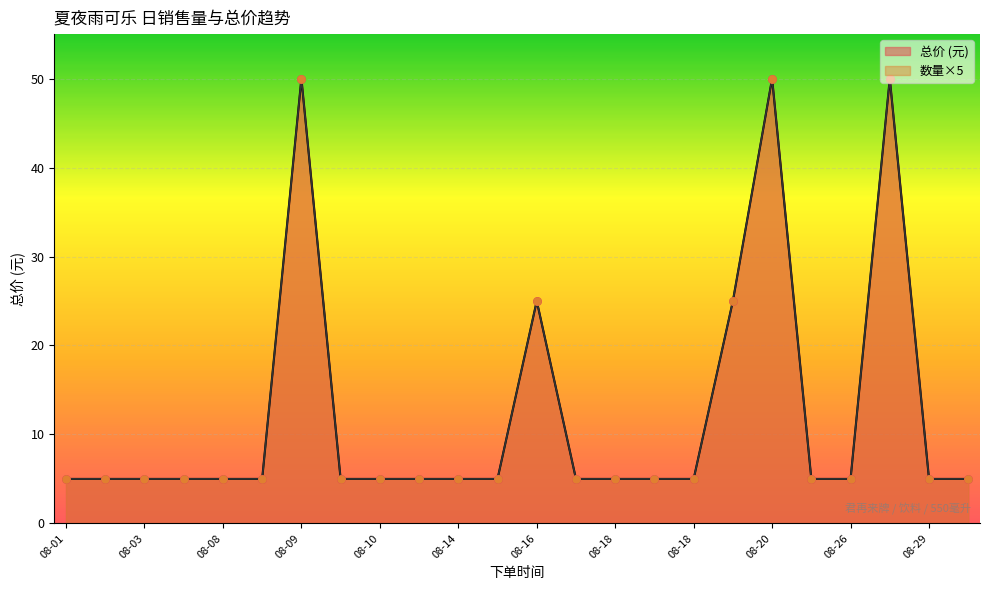

Which series has the widest spread of Y values?

数量